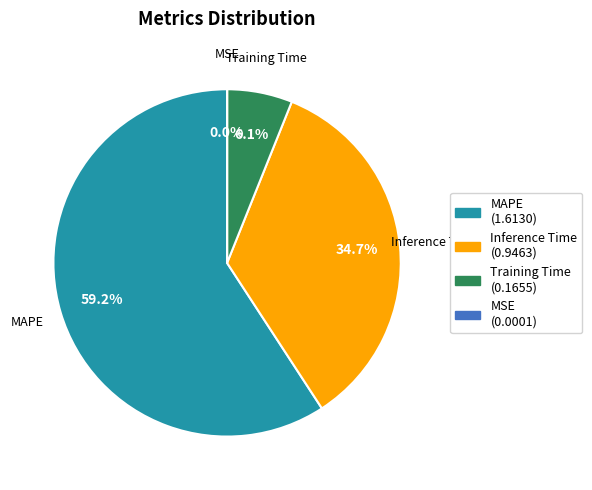

Does Inference Time represent more than half of the total?

No